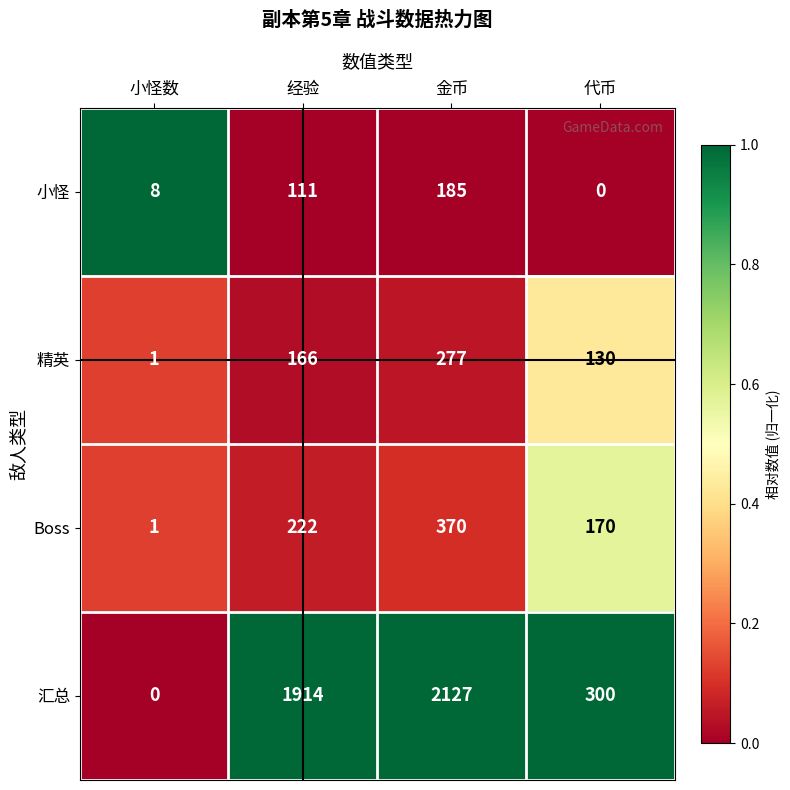

How many positive values does the 小怪 series have?

3